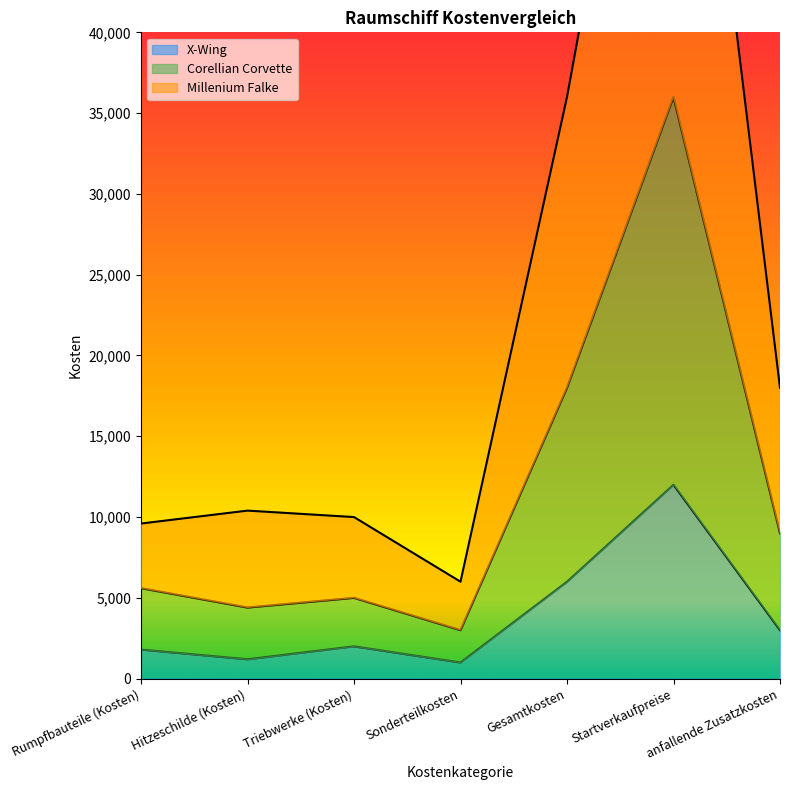

Does the chart display data point markers on the line(s)?

No